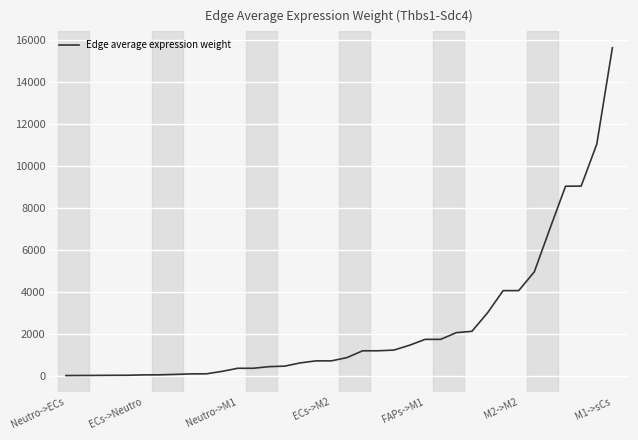

What is the difference between the maximum and minimum values?

15648.3